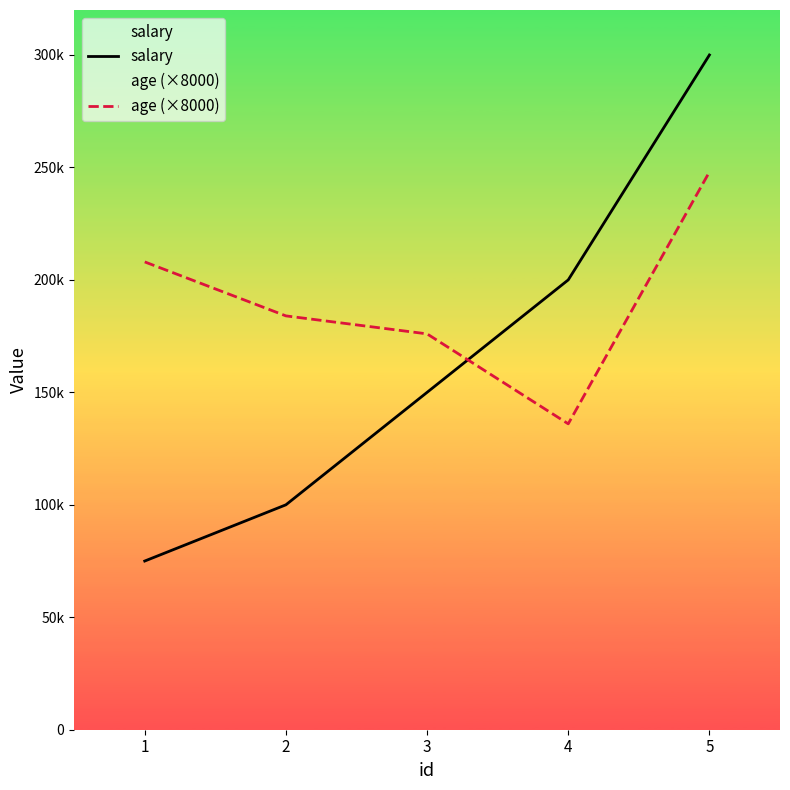

Where do salary and age (×8000) first cross each other?

3 and 4